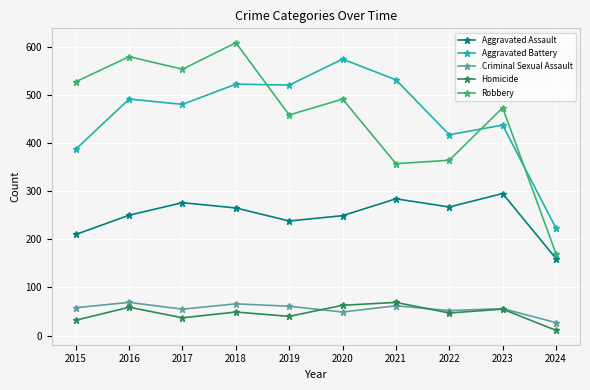

How many lines are shown in the chart?

5